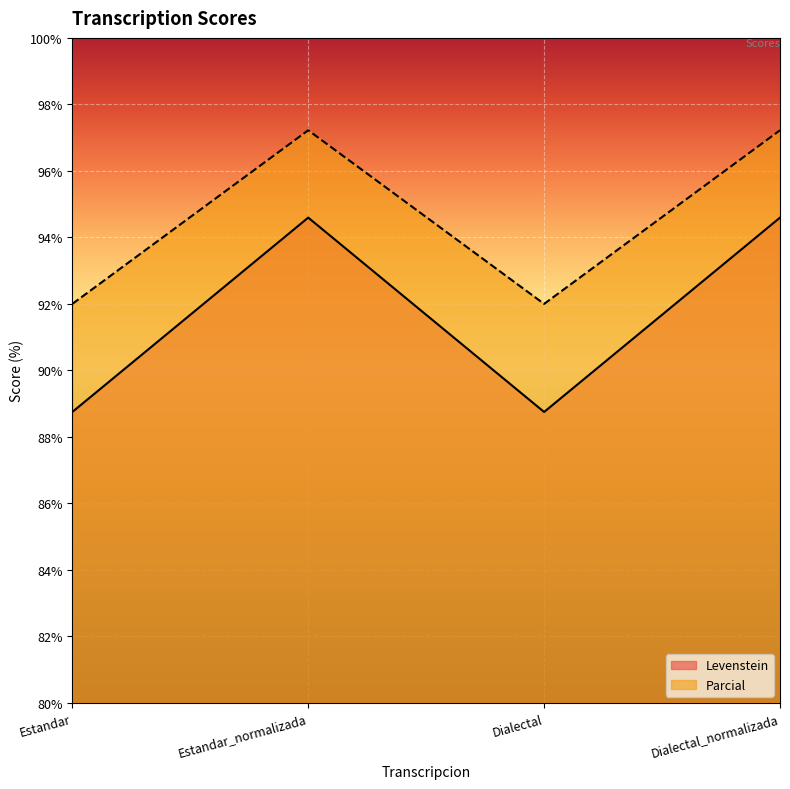

At which label does Levenstein first exceed 97?

Estandar_normalizada